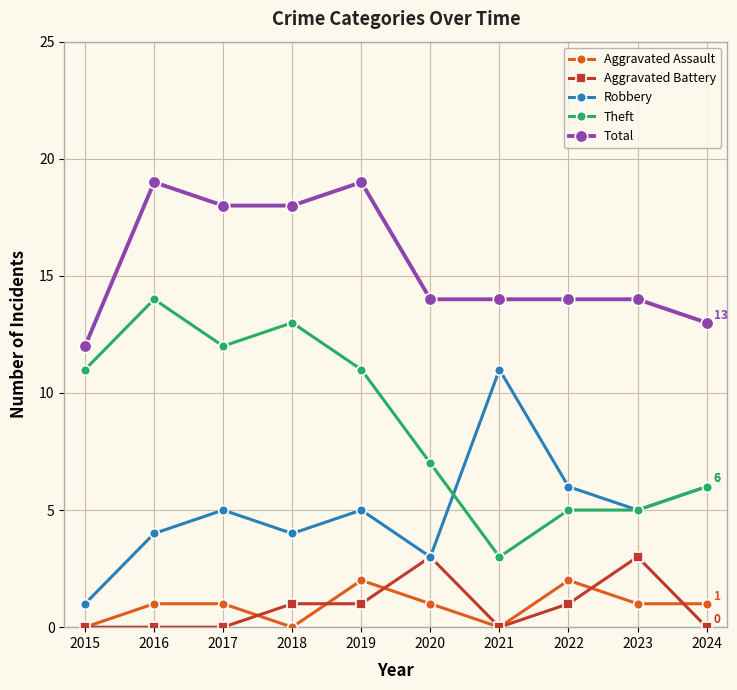

True or false: Aggravated Assault and Theft intersect in this chart.

False